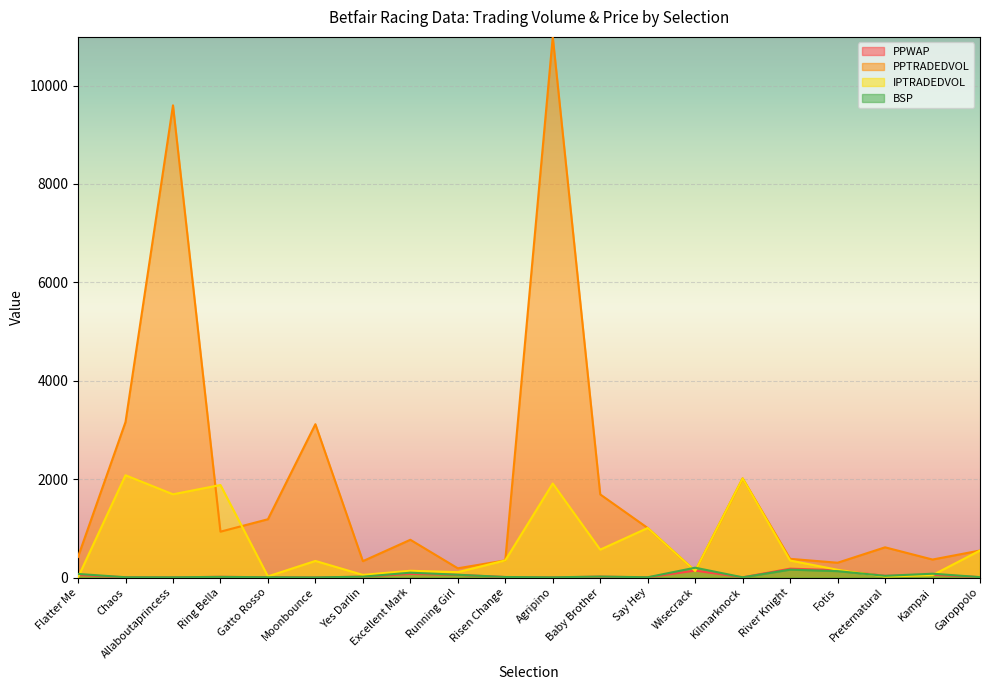

How many interior local valleys does the IPTRADEDVOL series have?

7